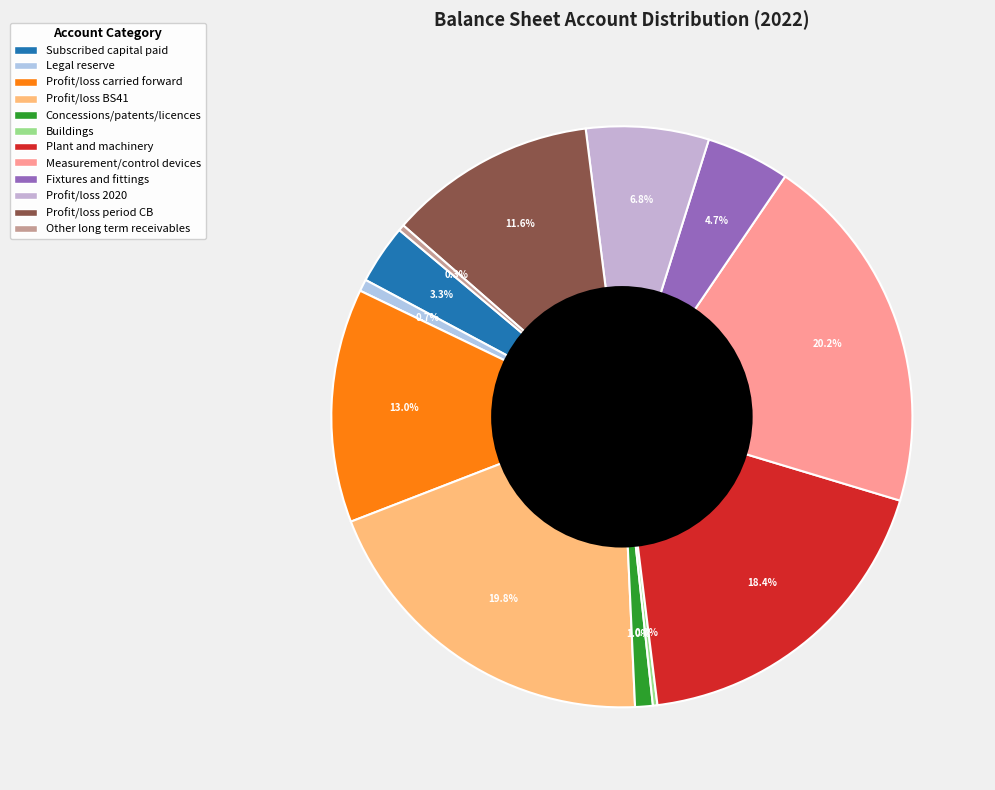

Is there a majority slice in this chart?

No